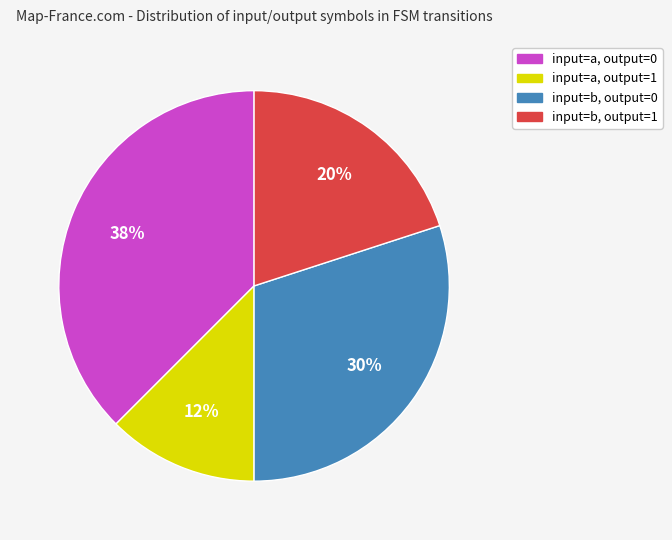

To the nearest percent, what portion does input=b, output=1 represent?

20%